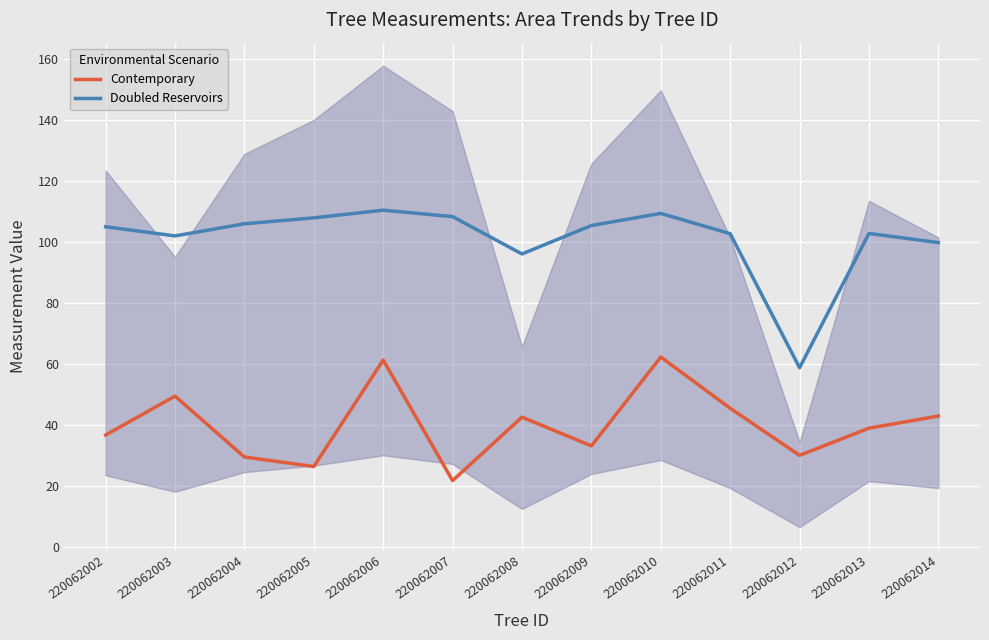

How many interior local peaks does the Contemporary series have?

4